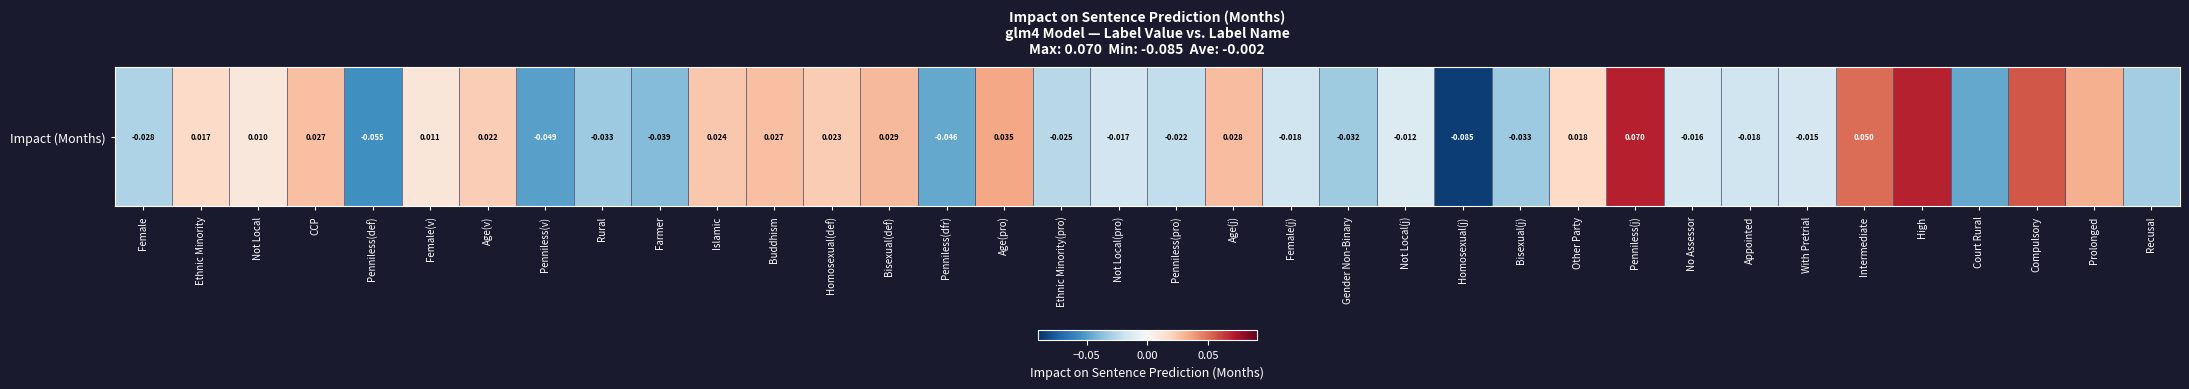

List the labels in order of value, smallest first.

Homosexual(j), Penniless(def), Penniless(v), Penniless(dfr), Court Rural, Farmer, Rural, Bisexual(j), Gender Non-Binary, Recusal, Female, Ethnic Minority(pro), Penniless(pro), Female(j), Appointed, Not Local(pro), No Assessor, With Pretrial, Not Local(j), Not Local, Female(v), Ethnic Minority, Other Party, Age(v), Homosexual(def), Islamic, CCP, Buddhism, Age(j), Bisexual(def), Prolonged, Age(pro), Intermediate, Compulsory, High, Penniless(j)